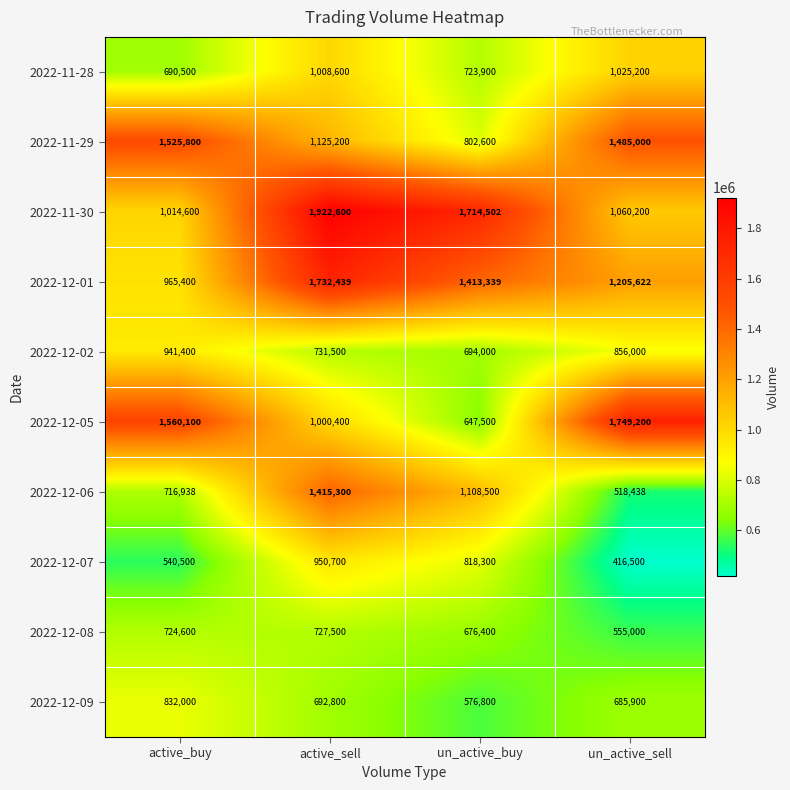

What is the sum of all 2022-12-09 values?

2787500